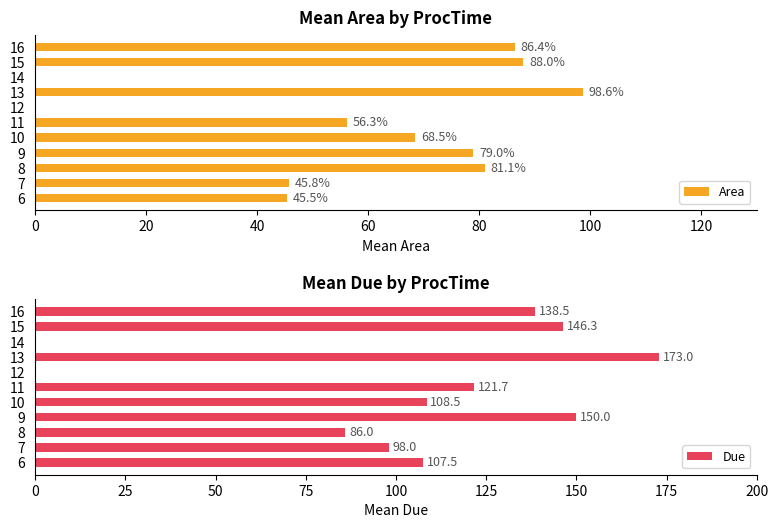

The Area series shows 88.0 at 15. True or false?

True